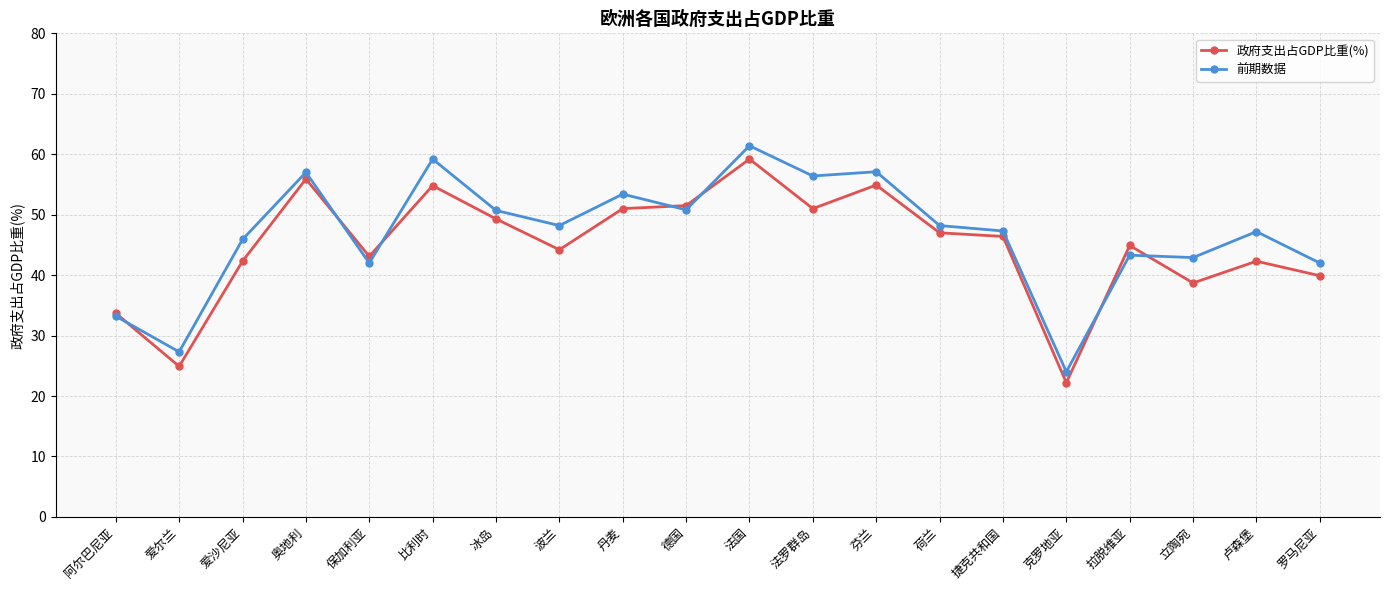

List the series in order of their peak value, lowest first.

政府支出占GDP比重(%), 前期数据